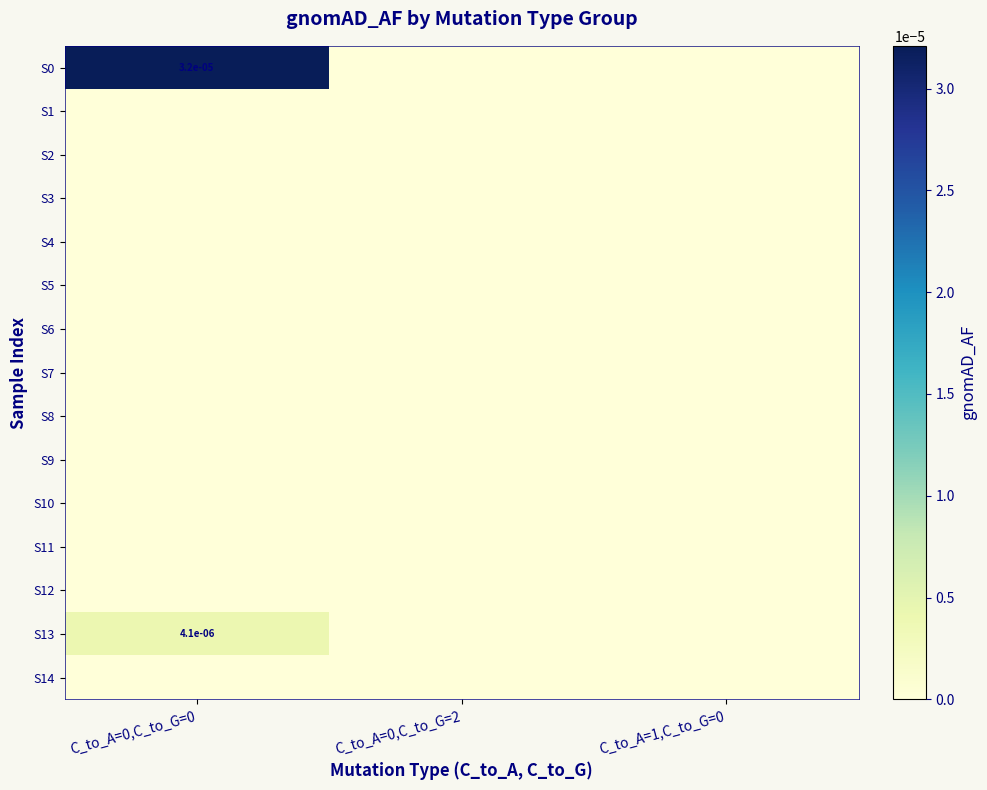

At which label does S2 reach its minimum?

C_to_A=0,C_to_G=0